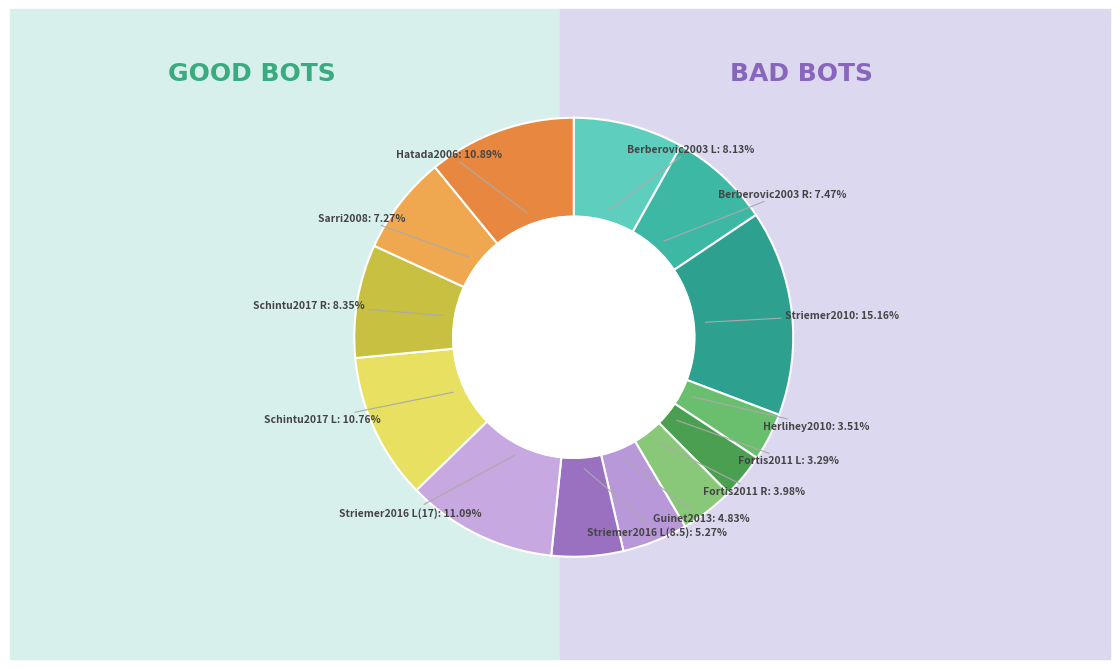

To the nearest percent, what is the difference between the Sarri2008 and Schintu2017 R slice percentages?

1%